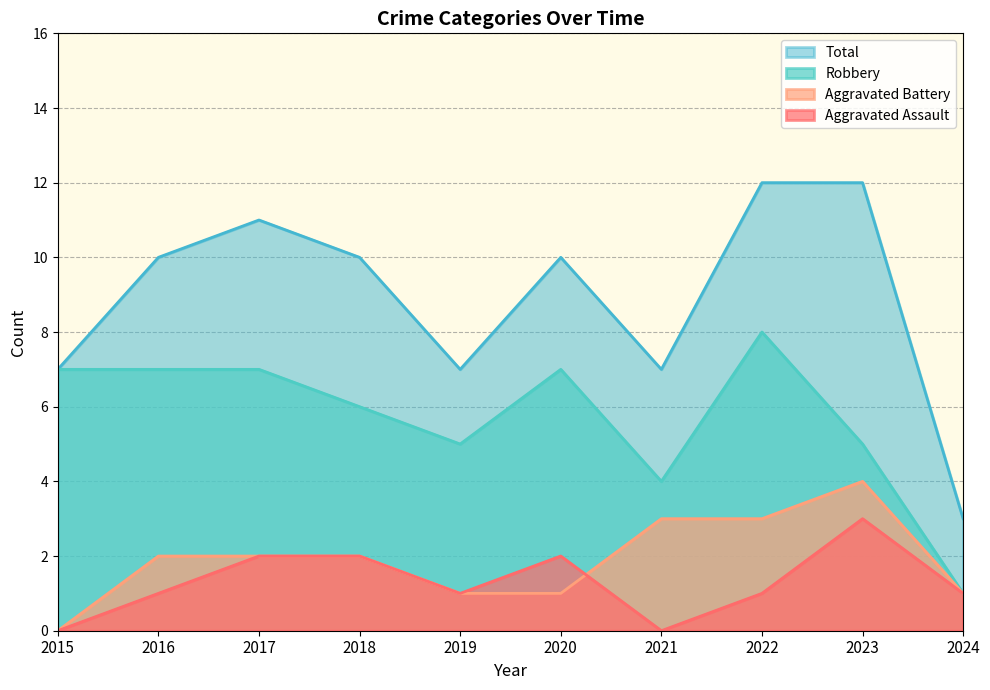

What is the total value across all series at 2016?

20